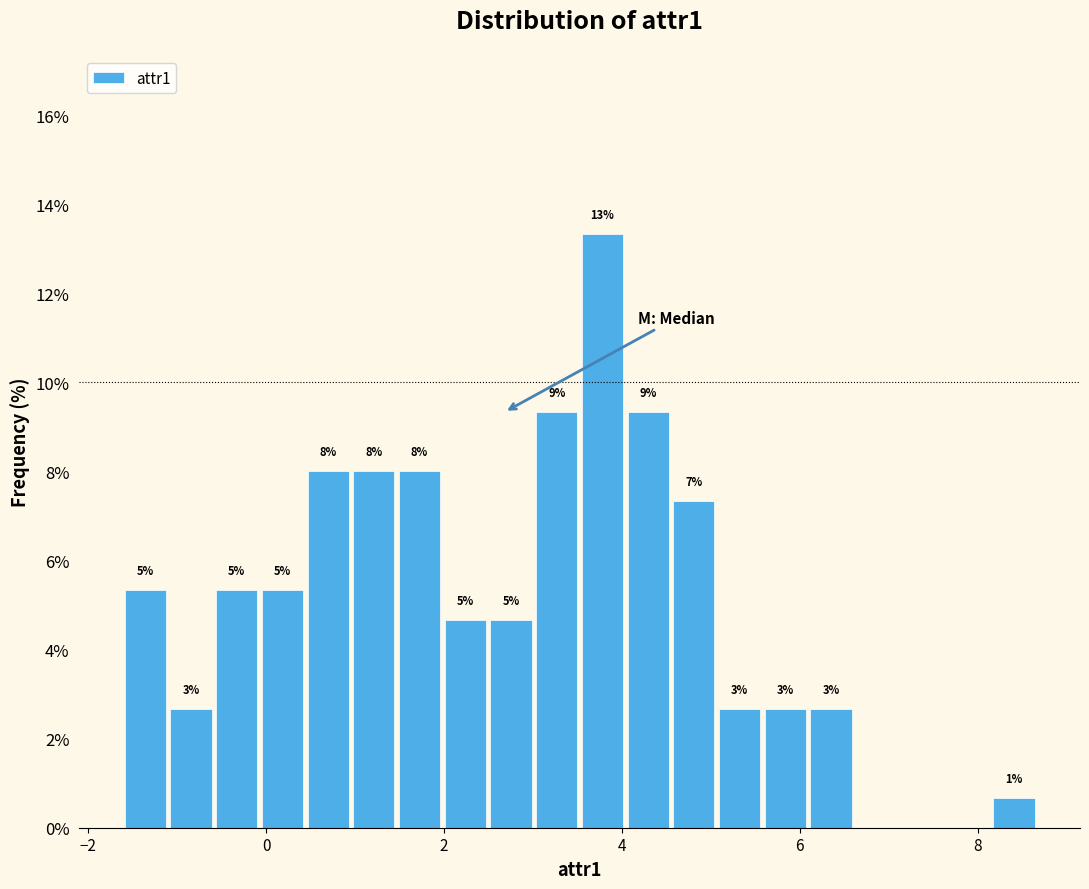

Around what value on the x-axis is the tallest bar? Give the approximate position of its centre, as read against the axis.

3.8